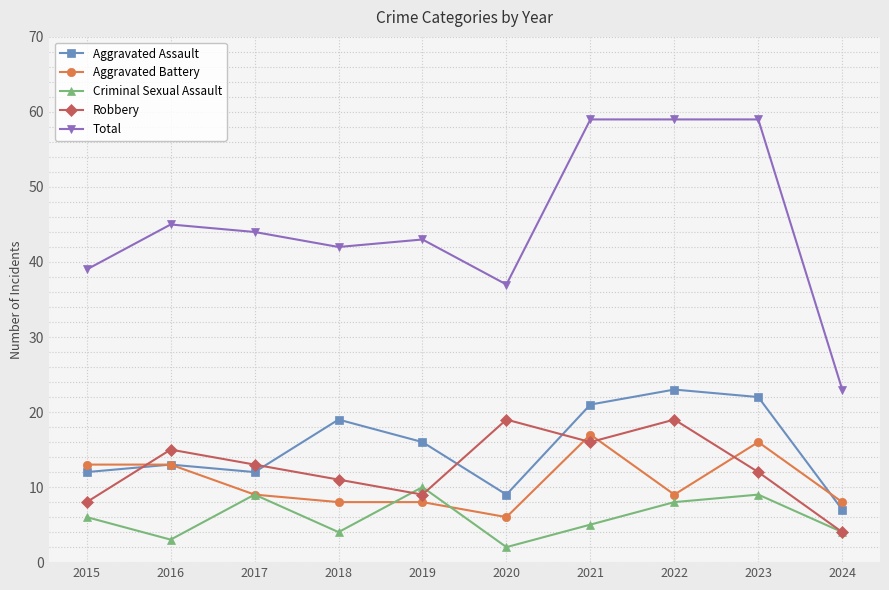

Which series ends up on top after the final intersection of Robbery and Aggravated Battery?

Aggravated Battery